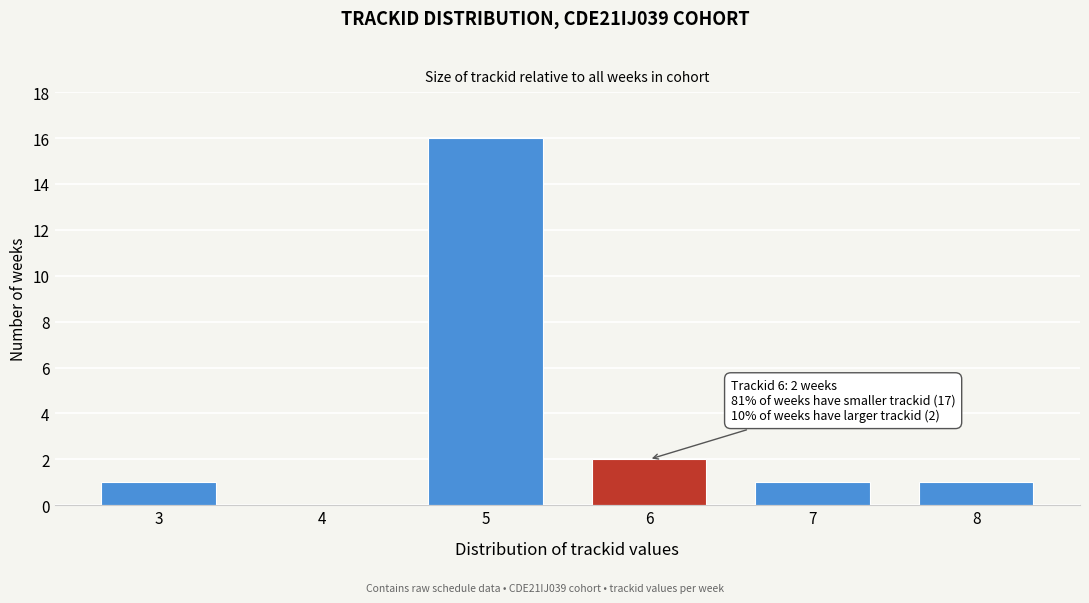

Reading left to right, what are all the values shown in this chart?

3=1	4=0	5=16	6=2	7=1	8=1